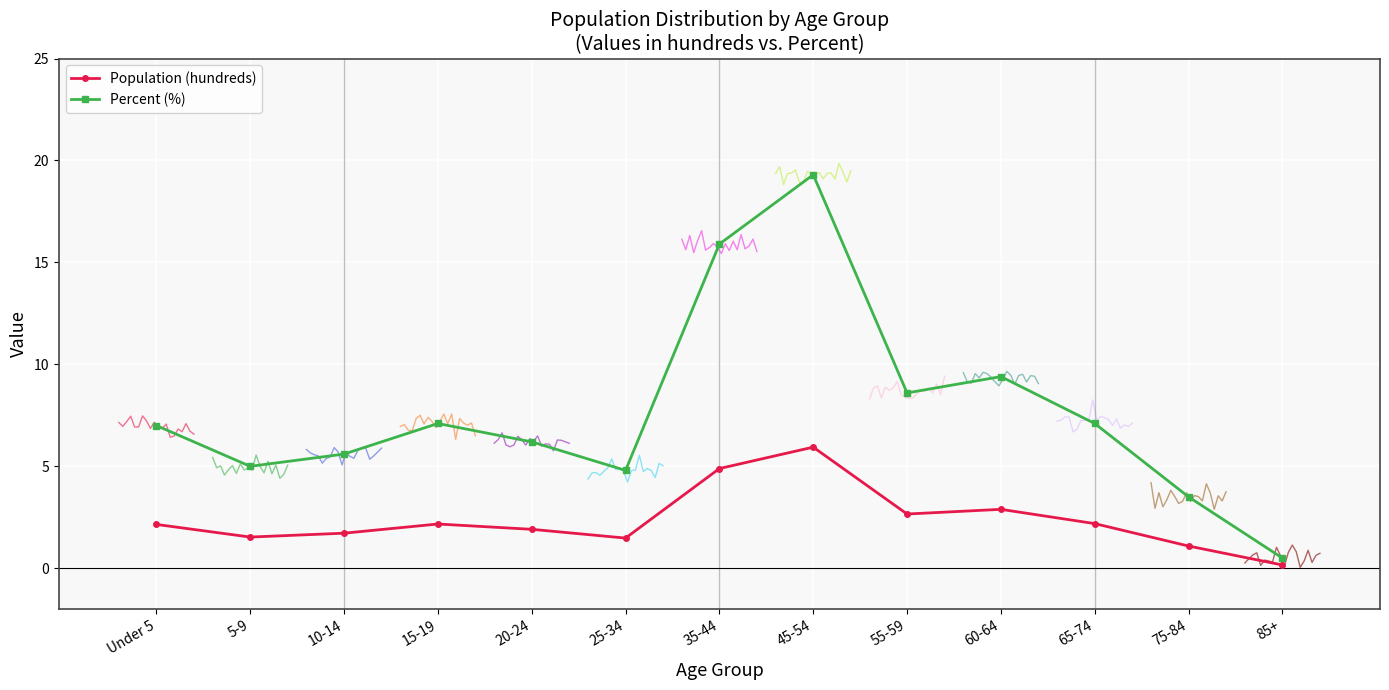

Reading left to right, extract all data points from this chart.

Population (hundreds): Under 5=2.1	5-9=1.5	10-14=1.7	15-19=2.2	20-24=1.9	25-34=1.5	35-44=4.9	45-54=5.9	55-59=2.7	60-64=2.9	65-74=2.2	75-84=1.1	85+=0.2
Percent (%): Under 5=7.0	5-9=5.0	10-14=5.6	15-19=7.1	20-24=6.2	25-34=4.8	35-44=15.9	45-54=19.3	55-59=8.6	60-64=9.4	65-74=7.1	75-84=3.5	85+=0.5